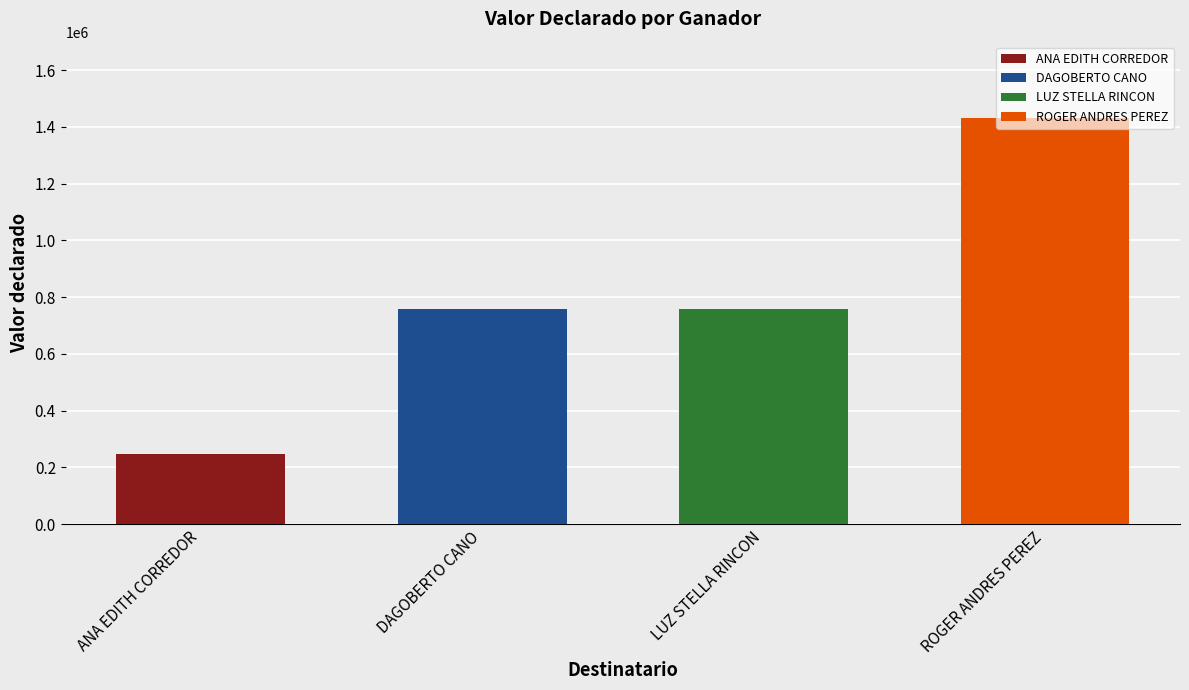

Which label corresponds to the largest value in the chart?

ROGER ANDRES PEREZ